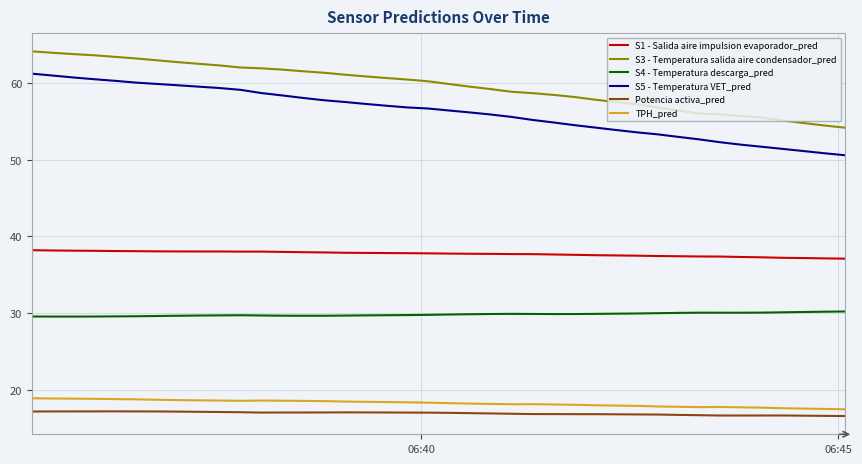

True or false: TPH_pred and S1 - Salida aire impulsion evaporador_pred intersect in this chart.

False